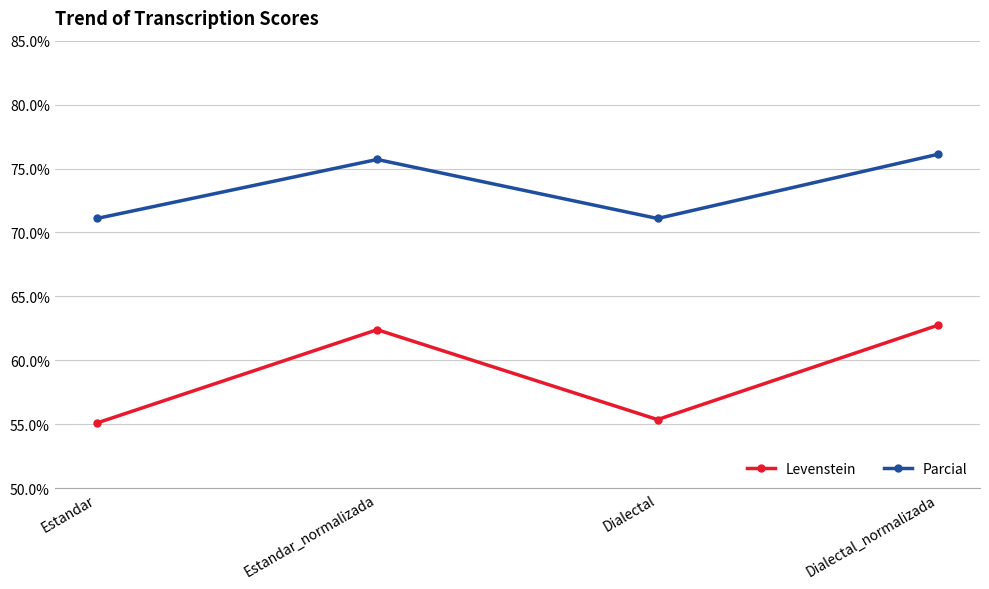

Is it true that Levenstein equals 82.2 at Estandar?

False